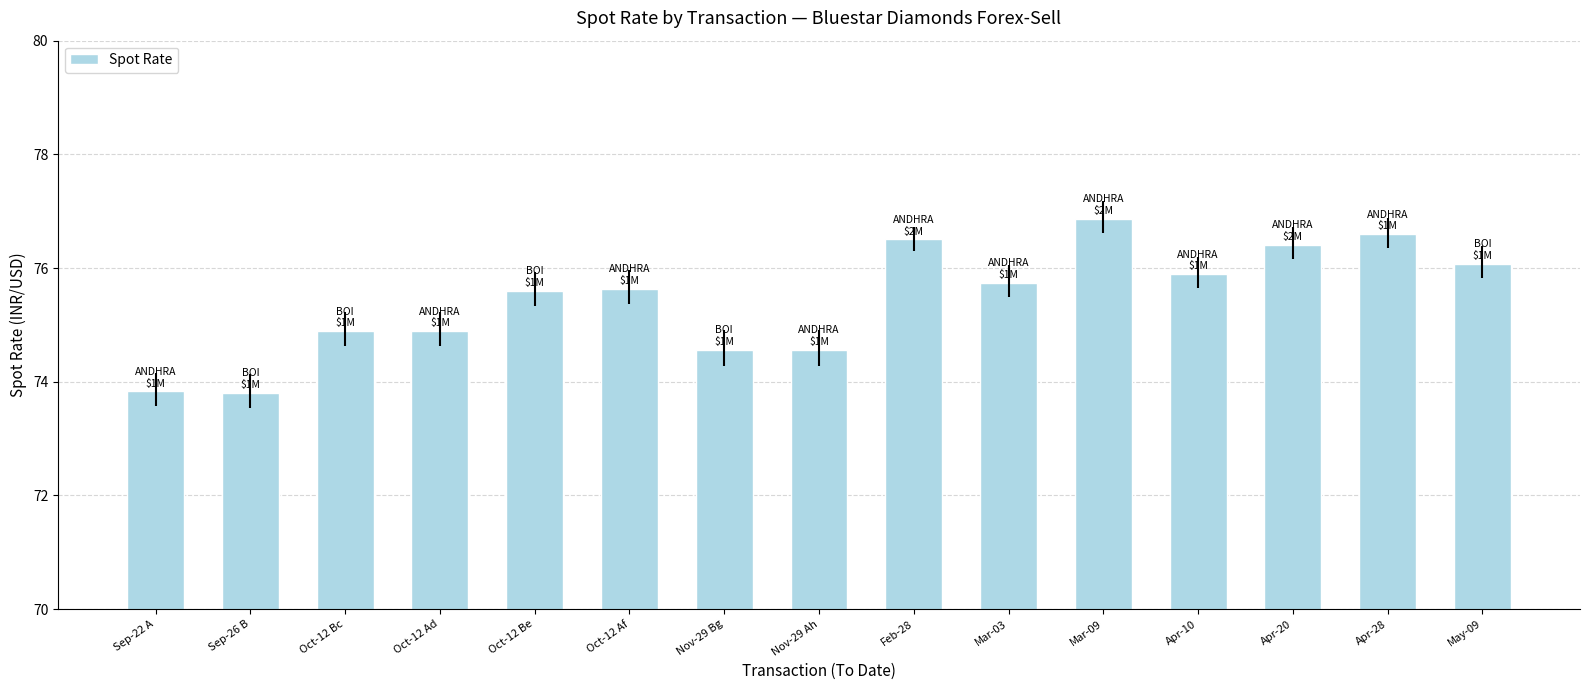

Is it true that the value at Sep-22 A is 45.0?

False